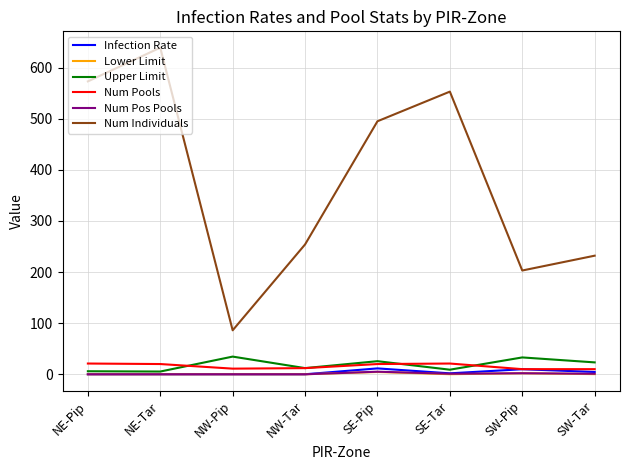

The value of Upper Limit at SW-Tar is 23.2. True or false?

True